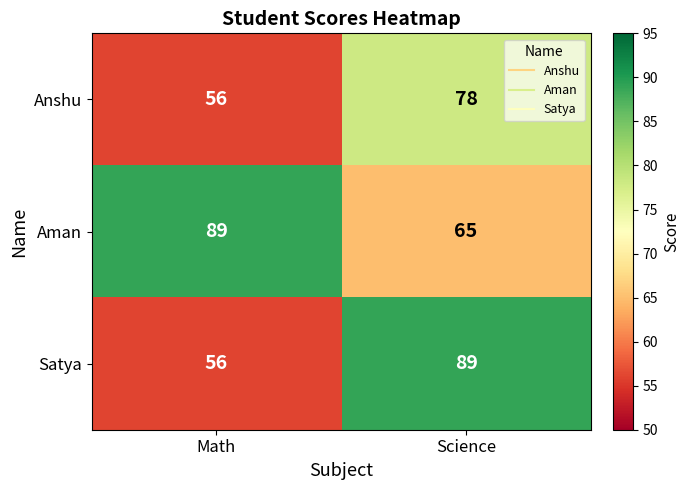

Reading left to right, what are all the values shown in this chart?

Anshu: 56	78
Aman: 89	65
Satya: 56	89